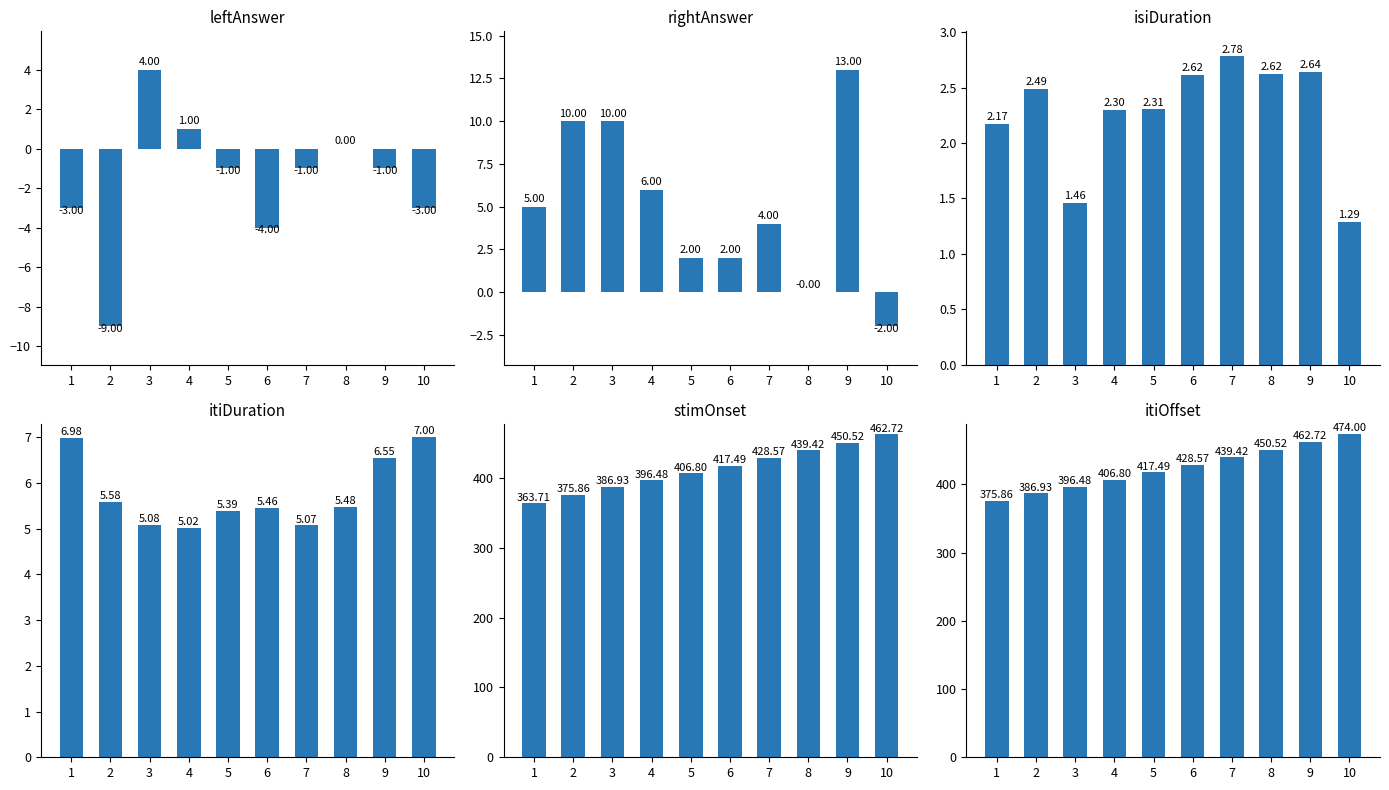

Which category has the lowest value across all series?

2